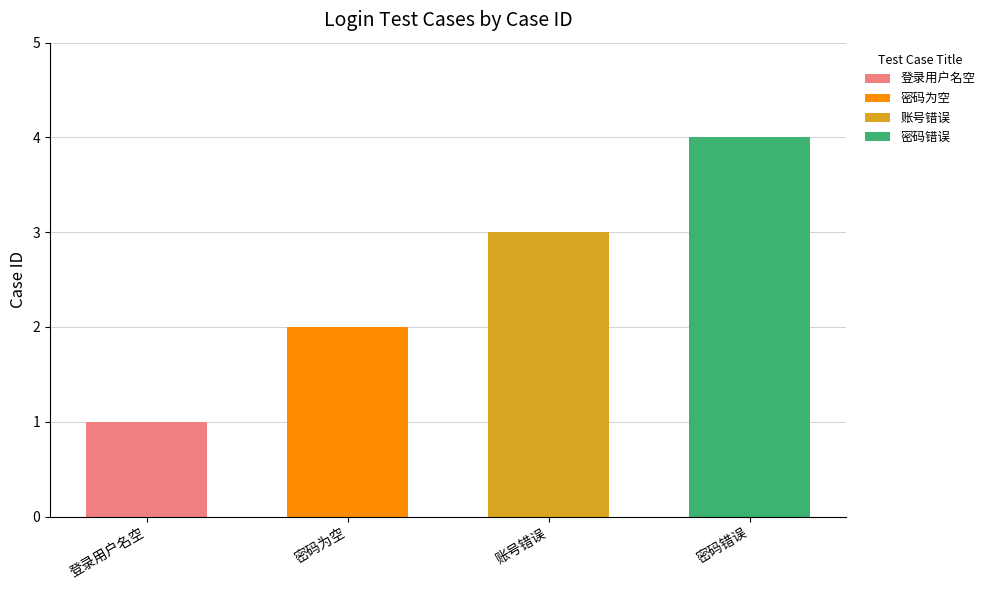

Does the chart contain stacked bars?

No